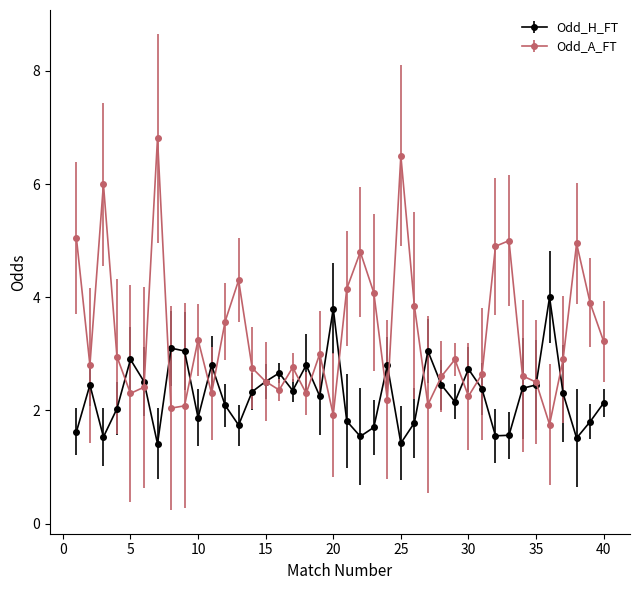

Rank the series by their average value, from highest to lowest.

Odd_A_FT, Odd_H_FT